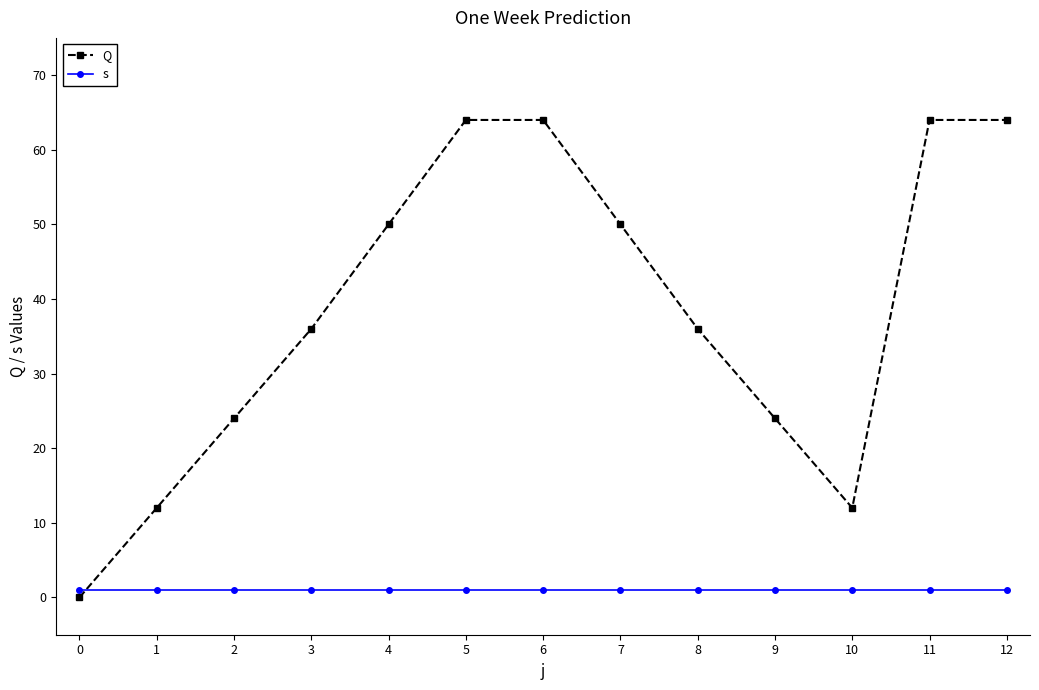

At 12, list the series in order from smallest to largest.

s, Q